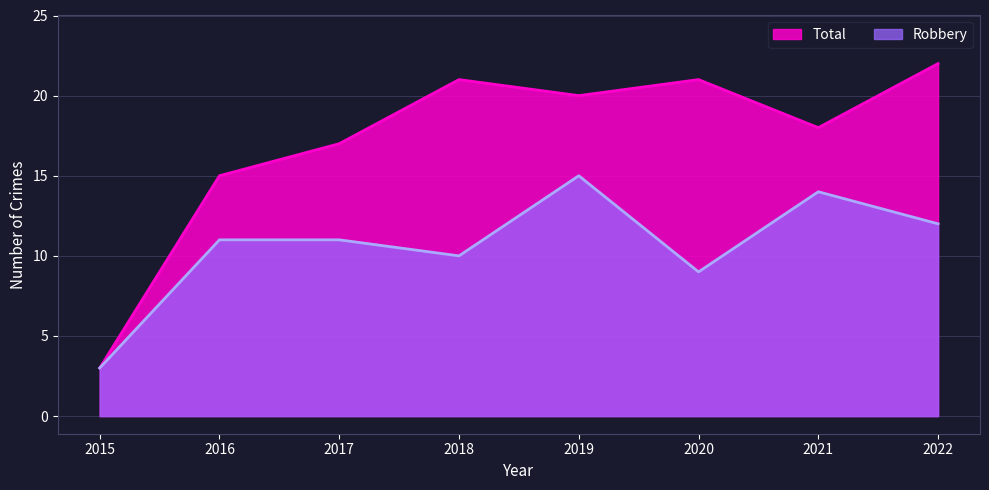

True or false: Robbery and Total intersect in this chart.

False